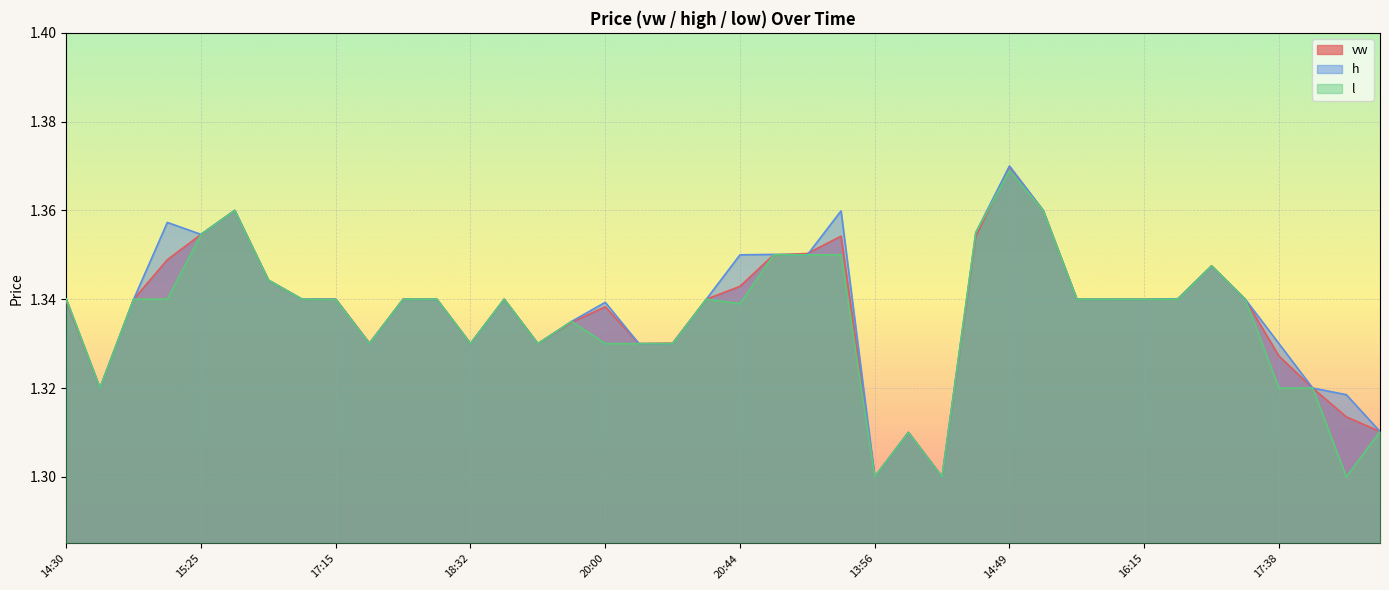

Which series ends up on top after the final intersection of l and vw?

vw